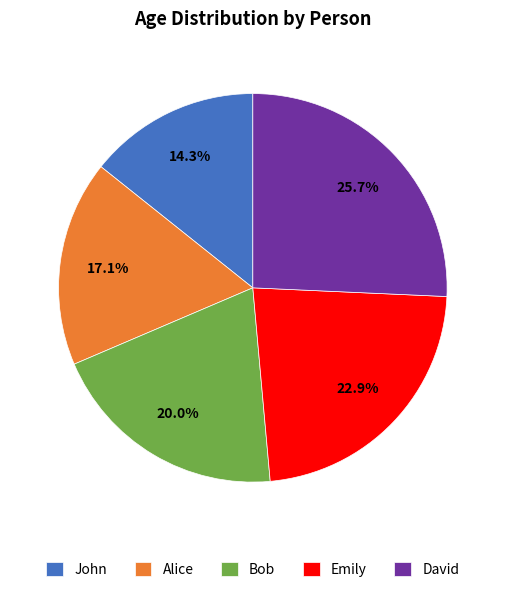

Which slice is the smallest?

John